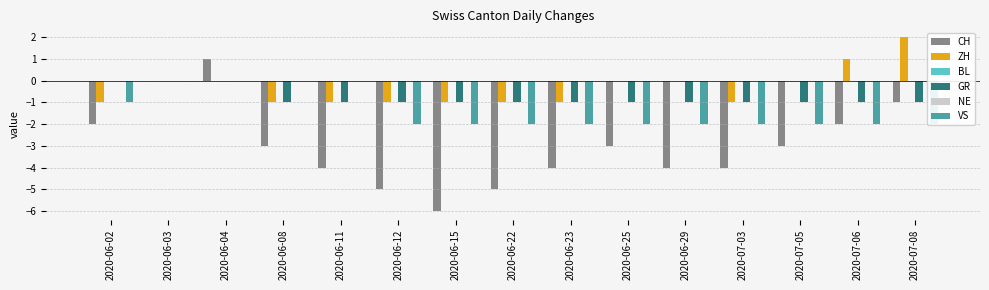

List the series in order of their peak value, highest first.

ZH, CH, BL, GR, NE, VS